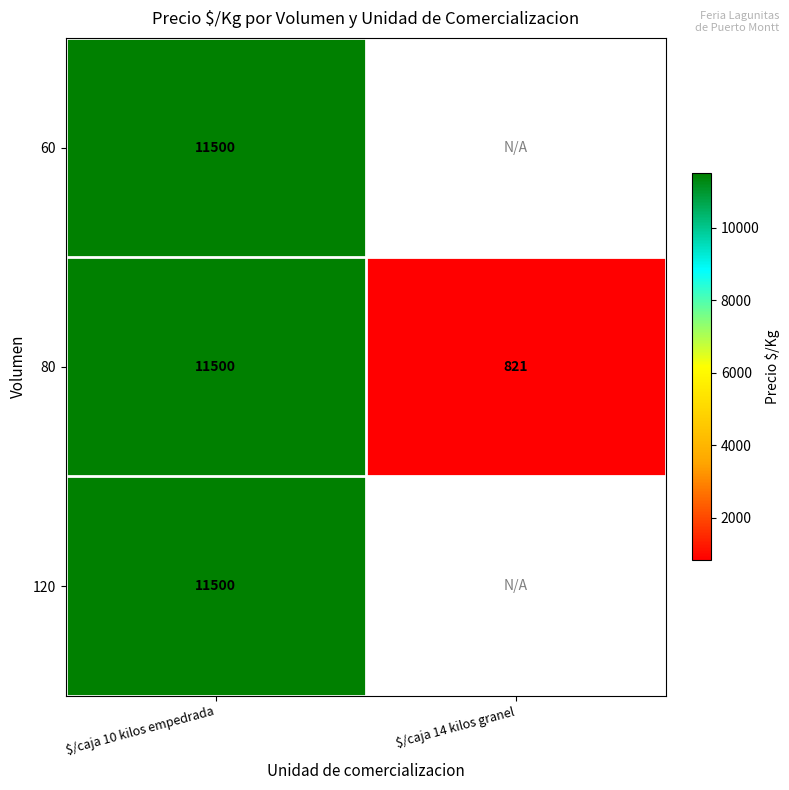

Count the number of categories in the chart.

2